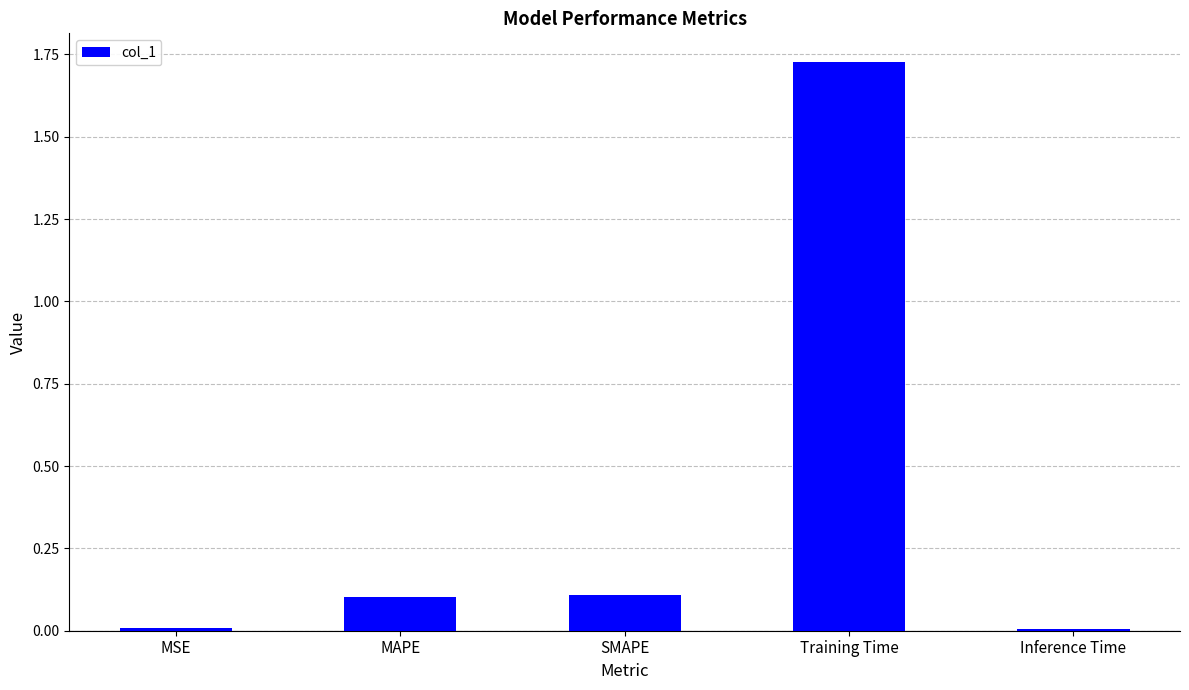

How many series are shown in this chart?

1